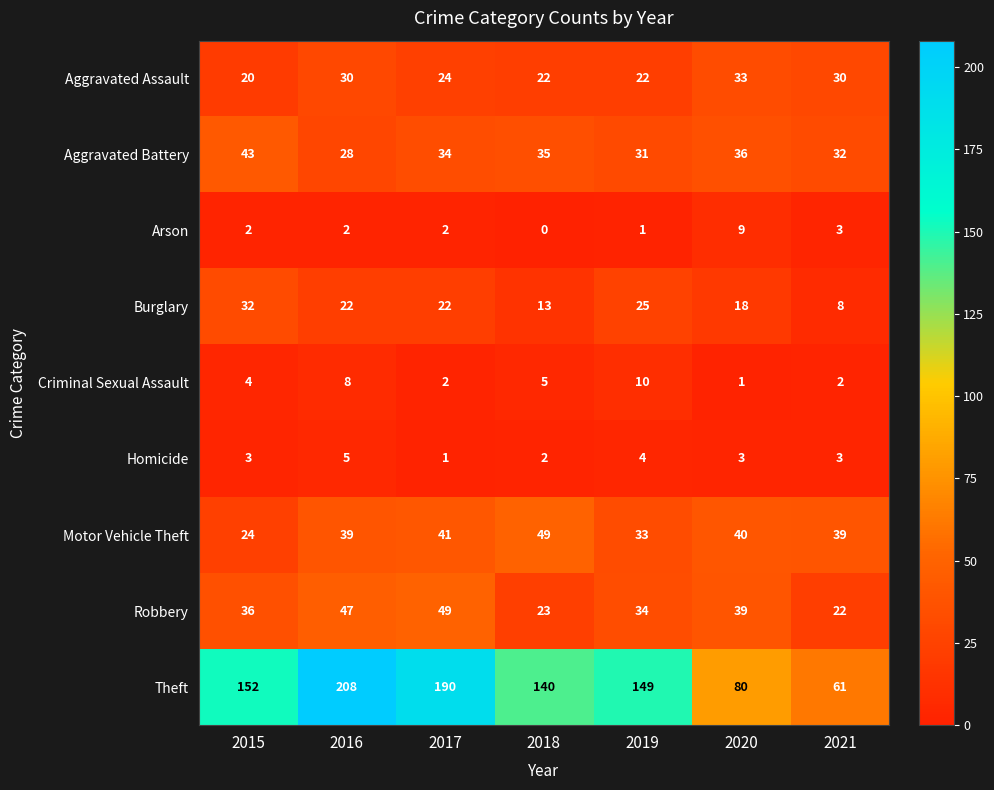

At which label does Theft reach its peak?

2016